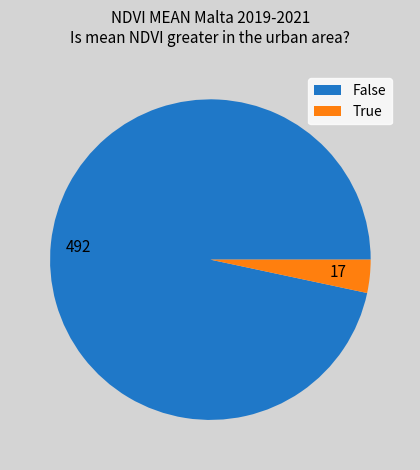

Is 17 the majority of the pie?

No